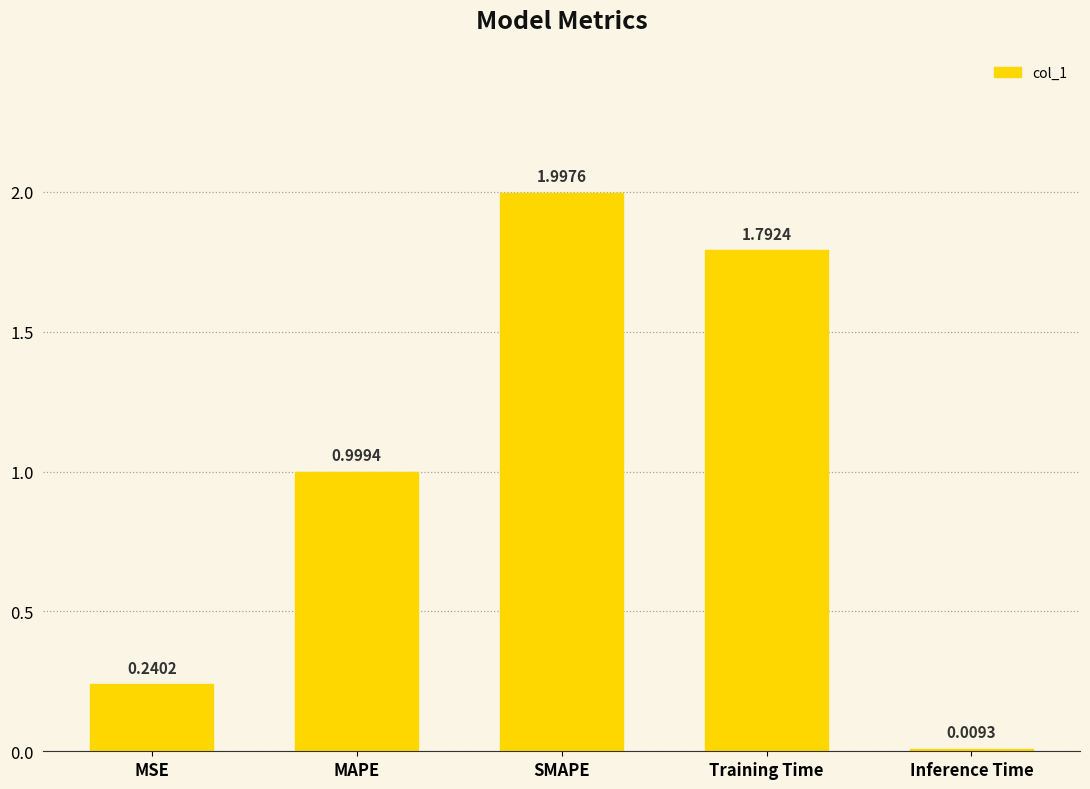

What is the difference between the second highest and second lowest values?

1.6